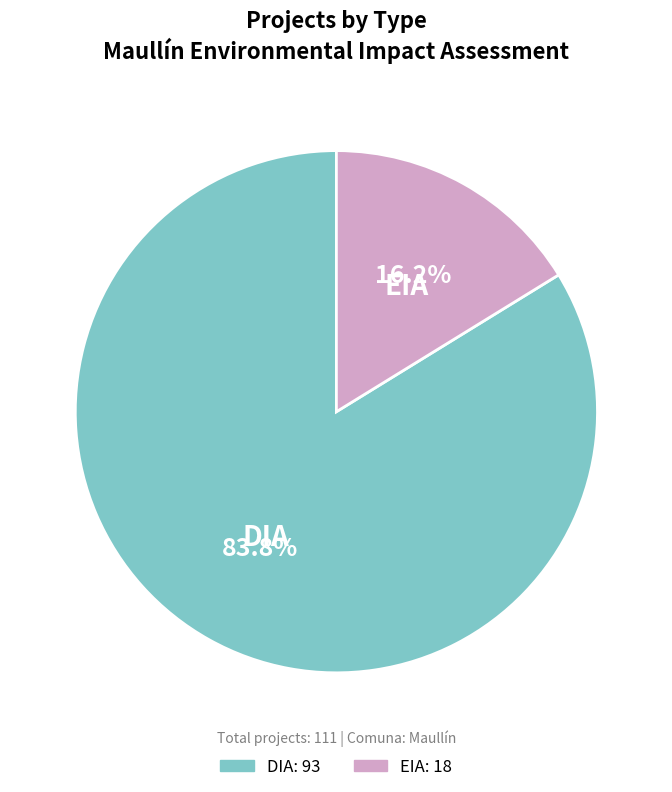

Count the number of slices in the pie.

2